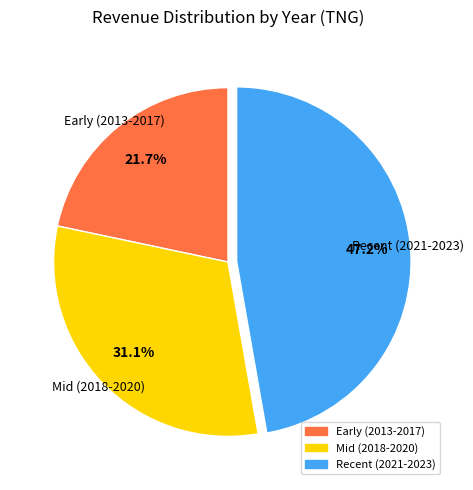

Is there any slice that represents more than half of the pie?

No